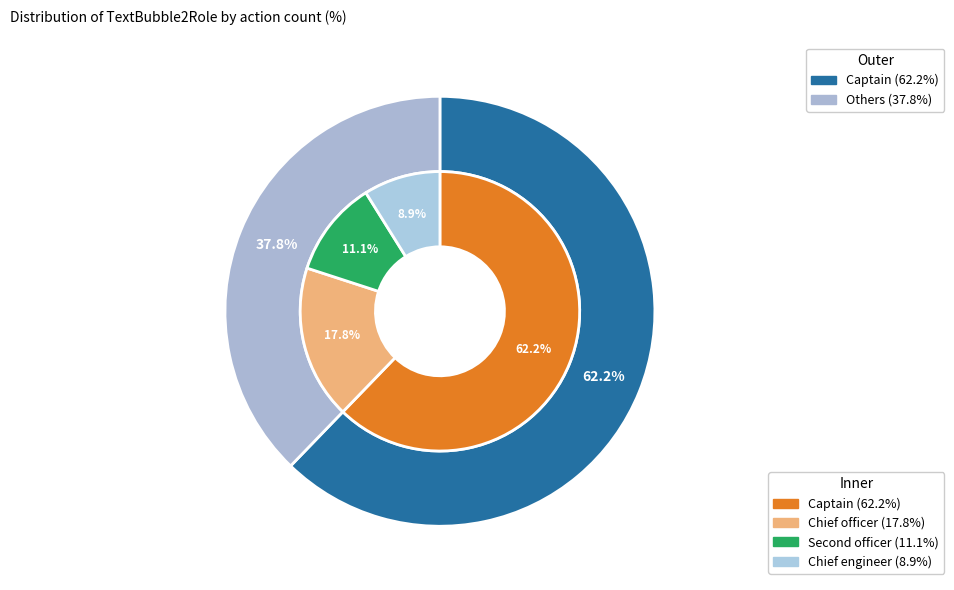

Rank the categories by value from lowest to highest.

Chief engineer, Second officer, Chief officer, Captain